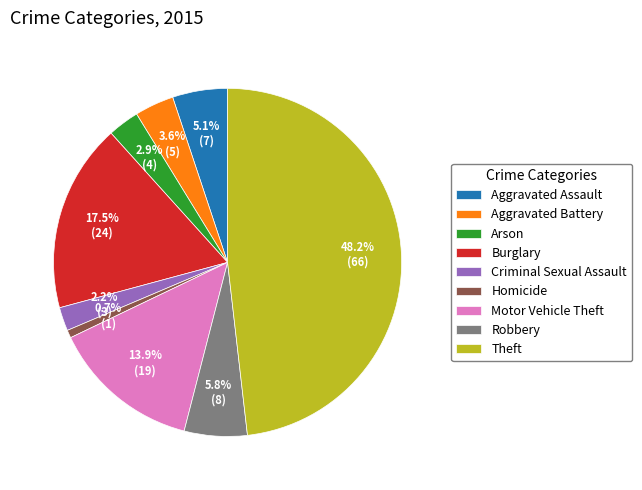

Is the sum of Motor Vehicle Theft and Burglary greater than half?

No